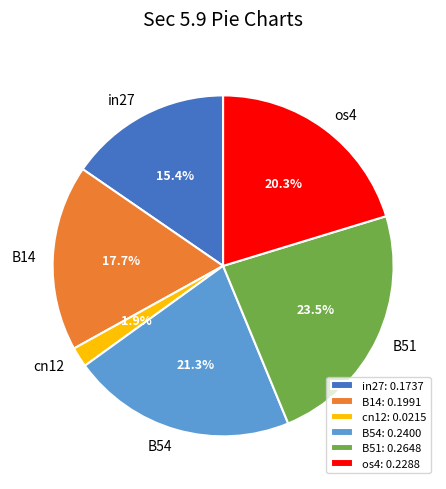

Is there a majority slice in this chart?

No